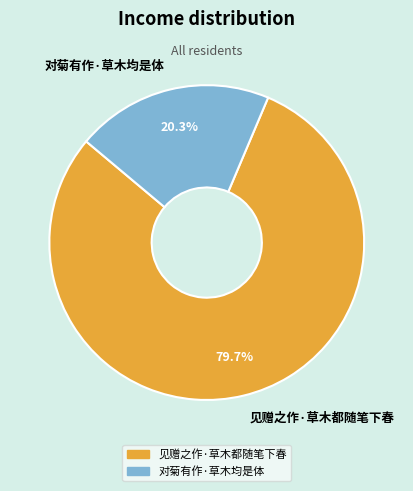

What is the majority slice?

见赠之作·草木都随笔下春